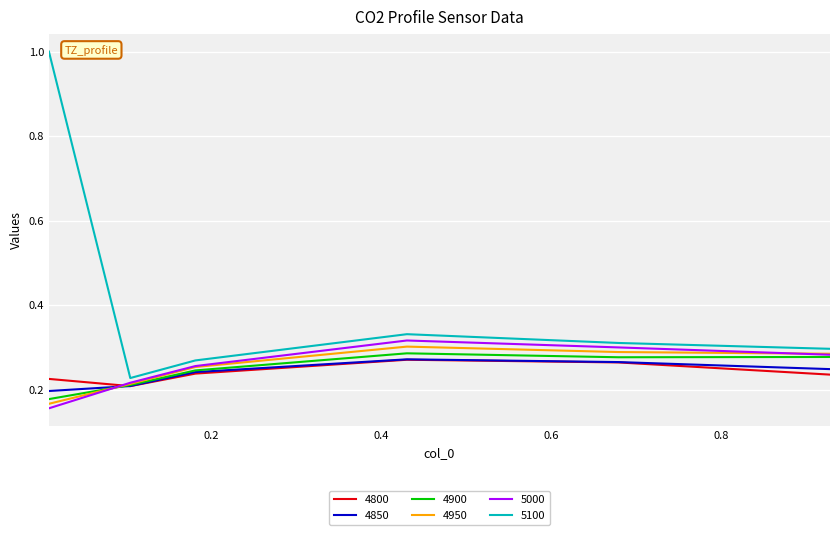

Which series has the largest total across all categories?

5100